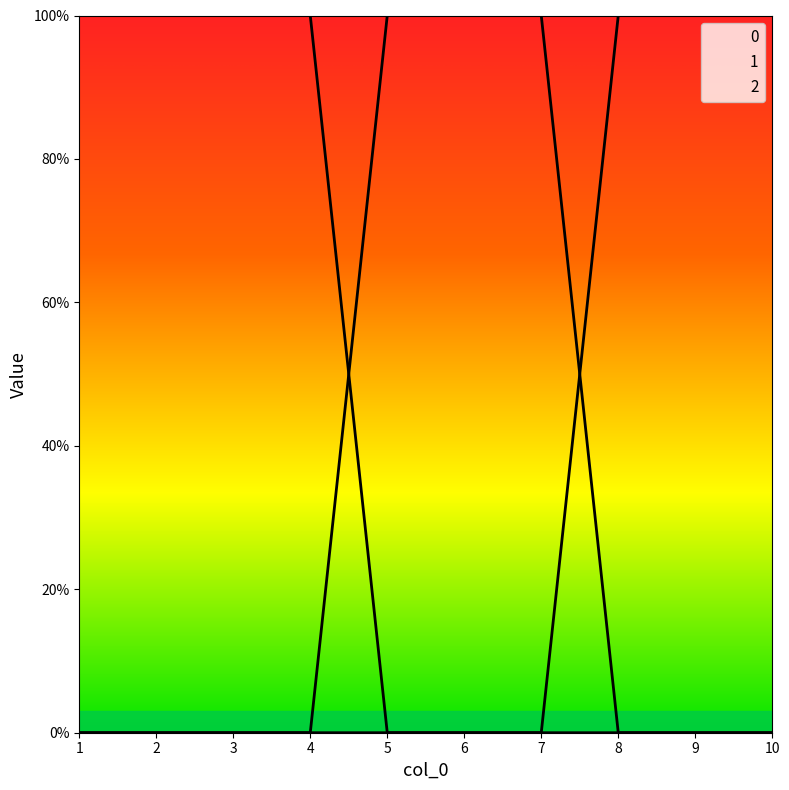

What is the difference between the highest and lowest values at 6?

1